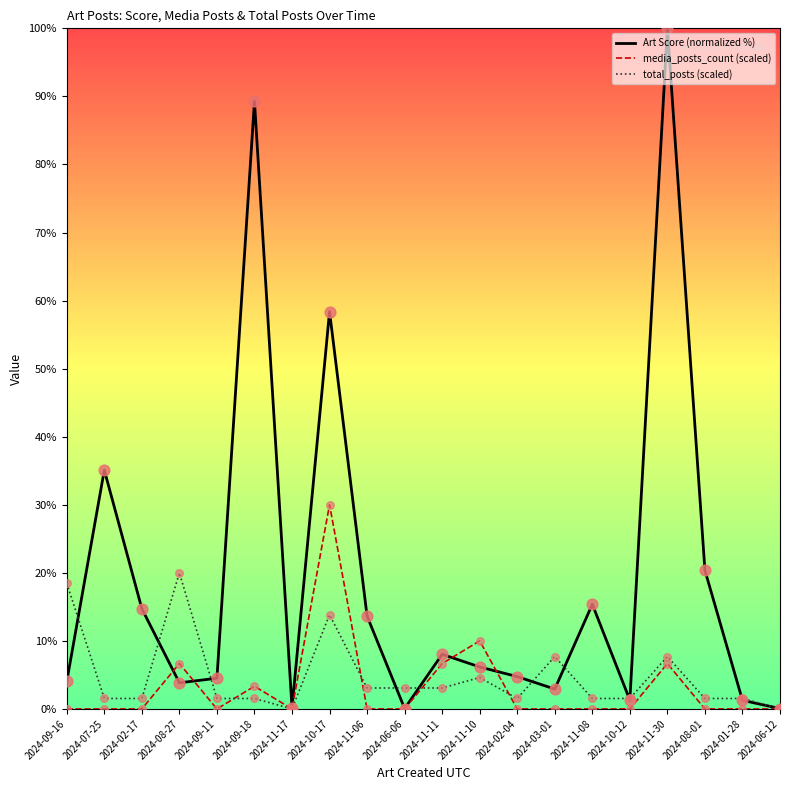

Which series has the largest total across all categories?

Art Score (normalized %)